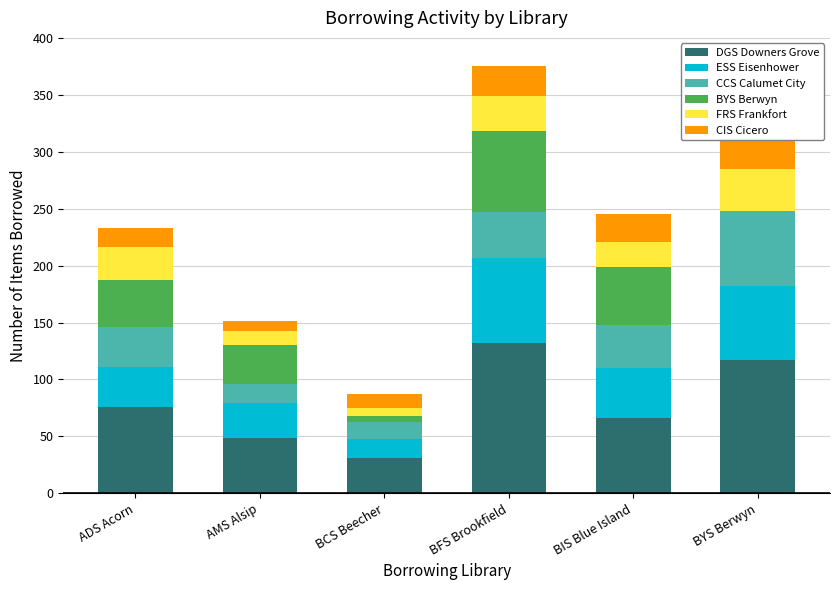

What is the sum of the CIS Cicero values at AMS Alsip and BYS Berwyn?

93